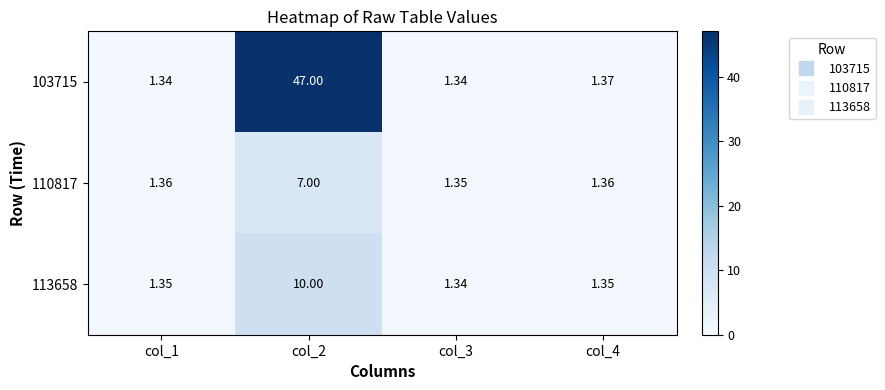

Is the value of 103715 at col_2 greater than the value of 110817 at col_2?

Yes